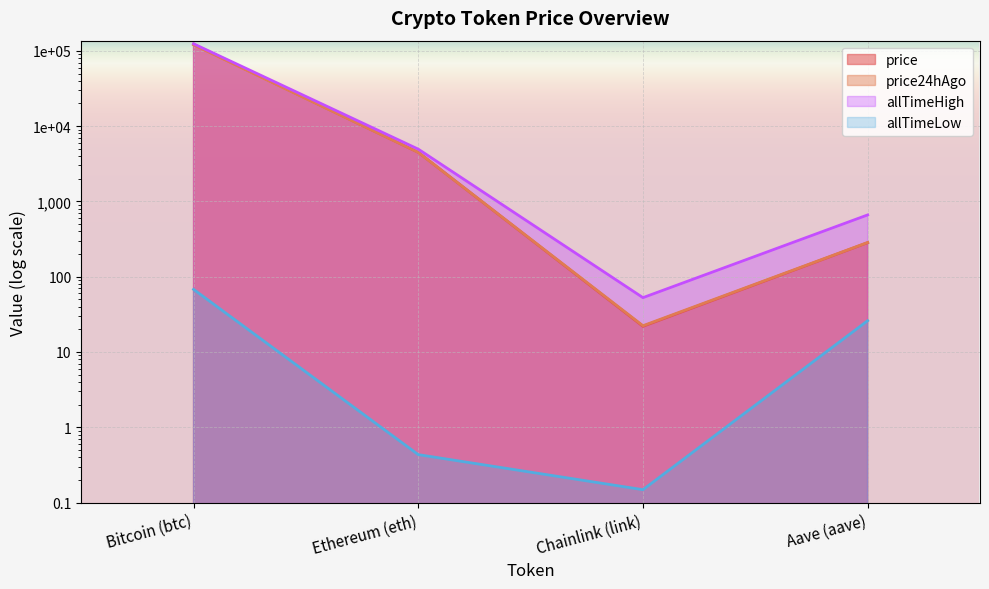

Is it true that price equals 283.0 at Aave (aave)?

True